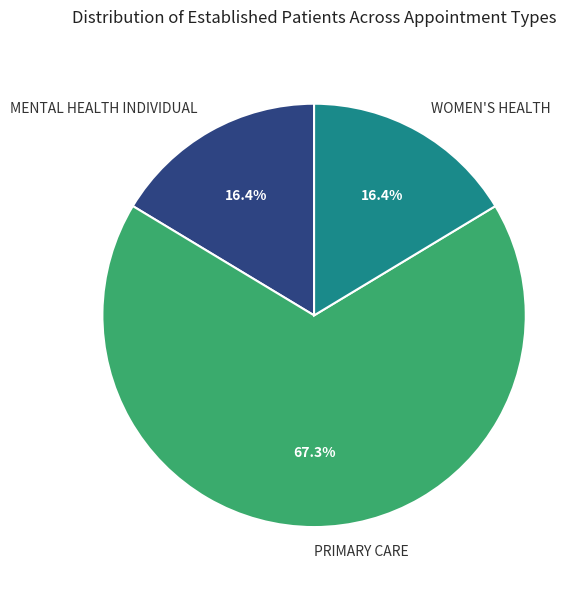

What is the largest slice in the pie chart?

PRIMARY CARE